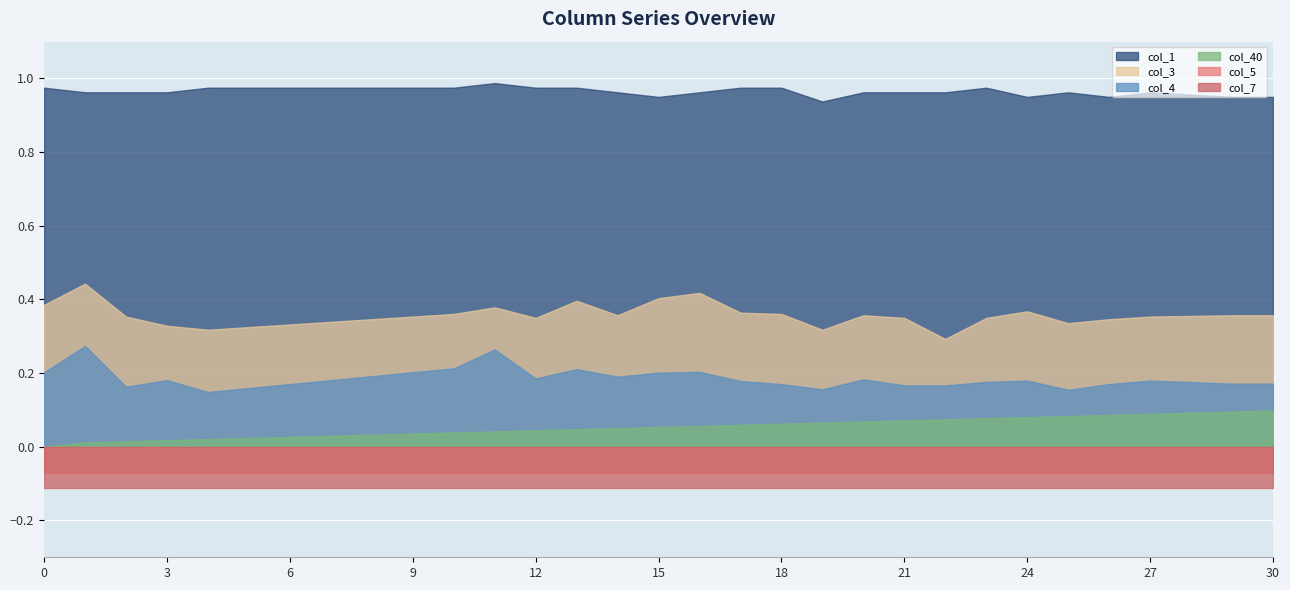

Is it true that col_40 equals 0.0 at 11?

True